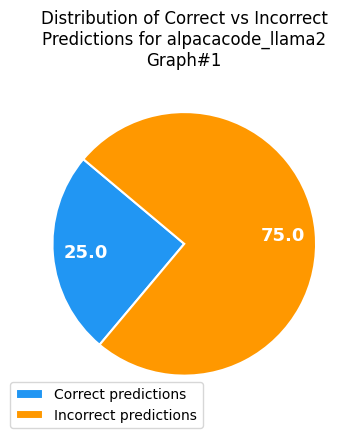

Rank the categories by value from lowest to highest.

Correct predictions, Incorrect predictions